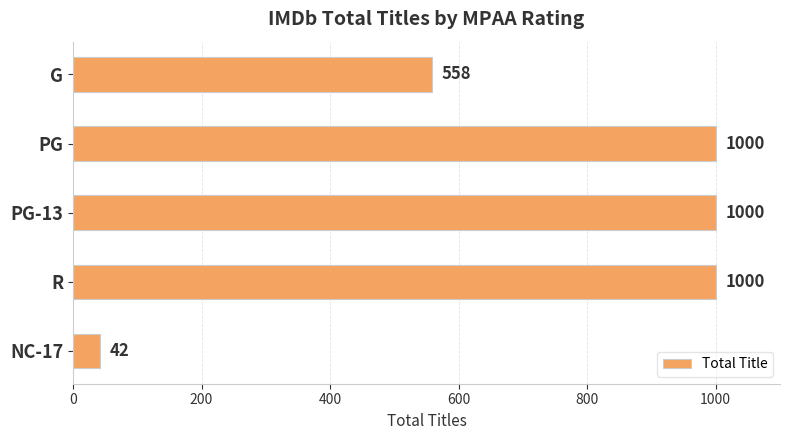

At which category does the chart reach its minimum across all series?

NC-17